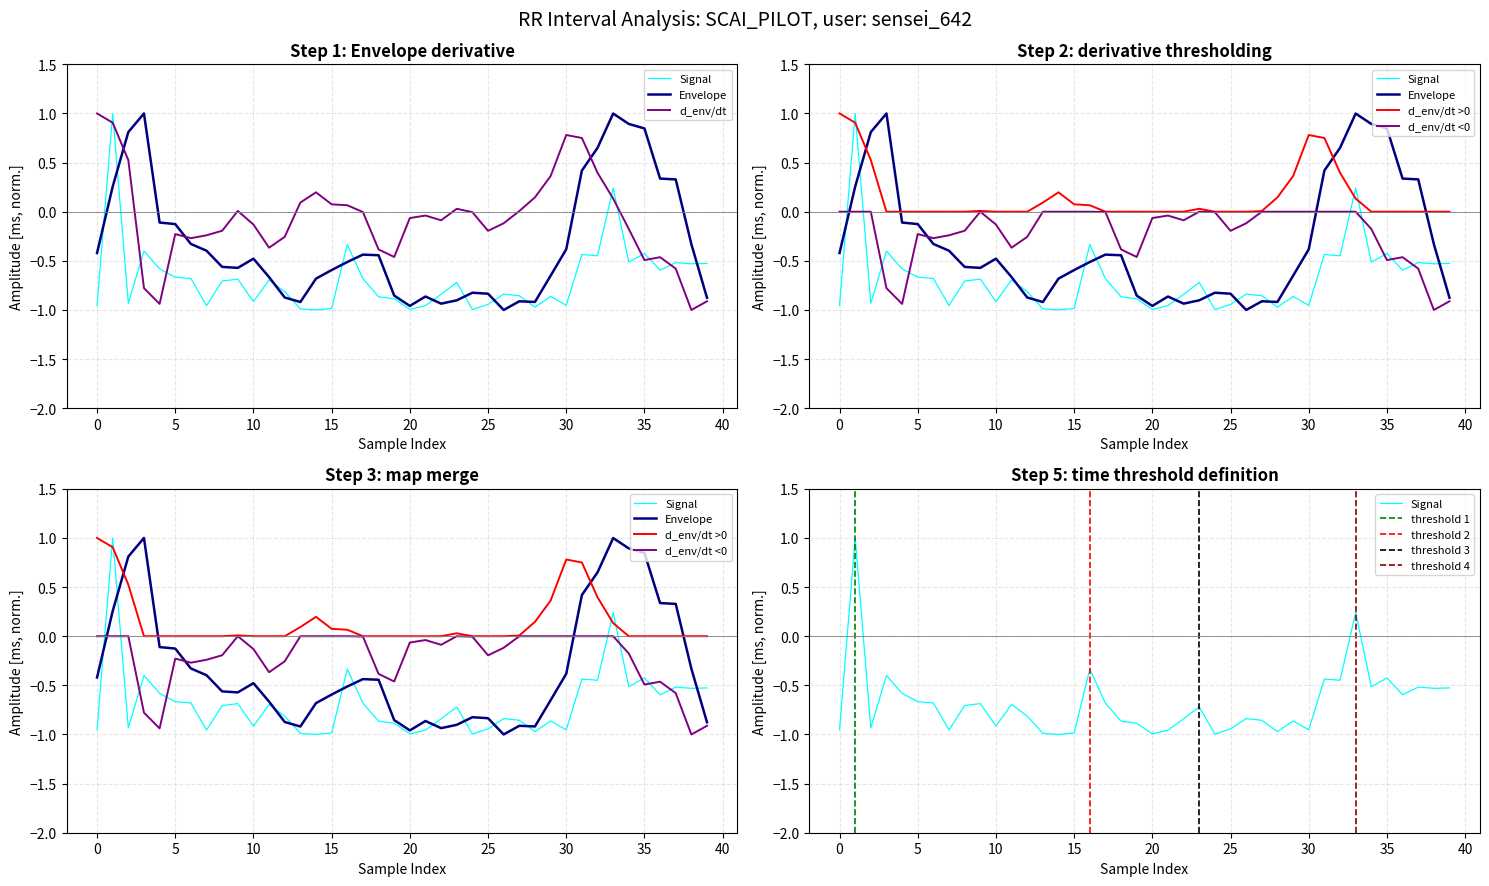

Which label corresponds to the smallest value in the chart?

14